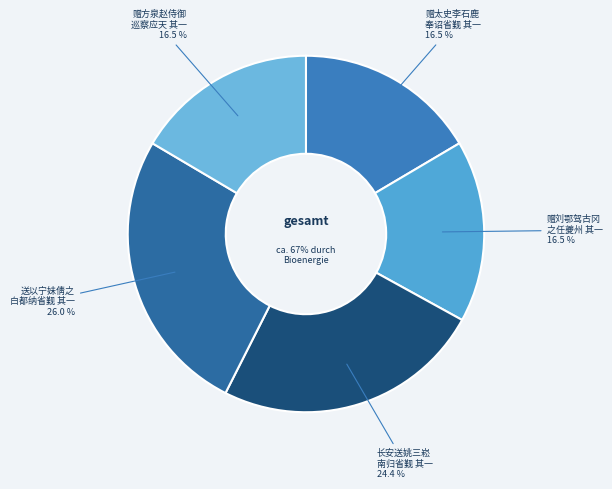

To the nearest percent, what is the difference between the largest and smallest slice percentages?

10%